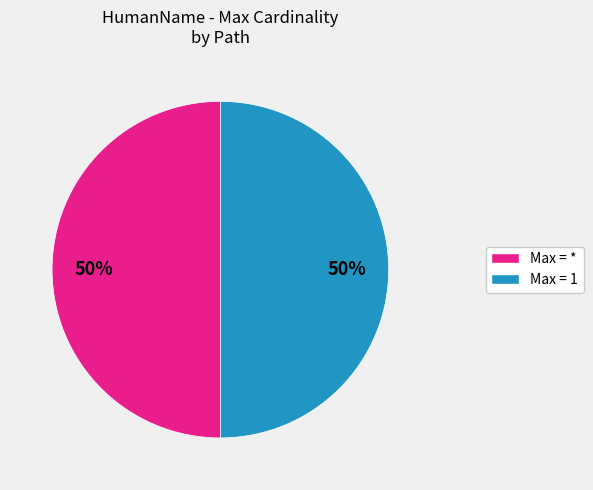

To the nearest percent, what is the average slice percentage?

50%